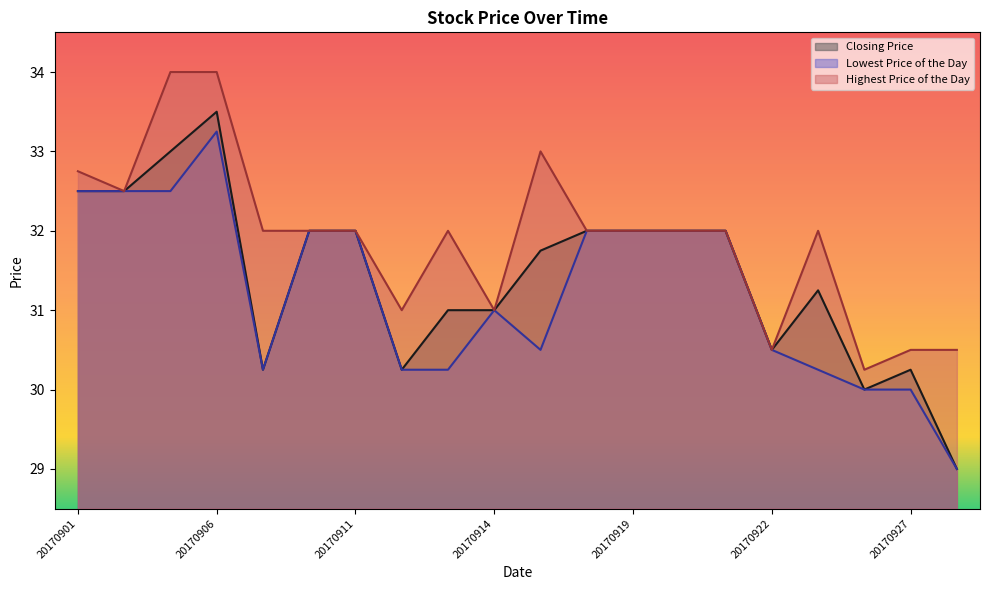

What is the sum of the Lowest Price of the Day values at 20170919 and 20170911?

64.0